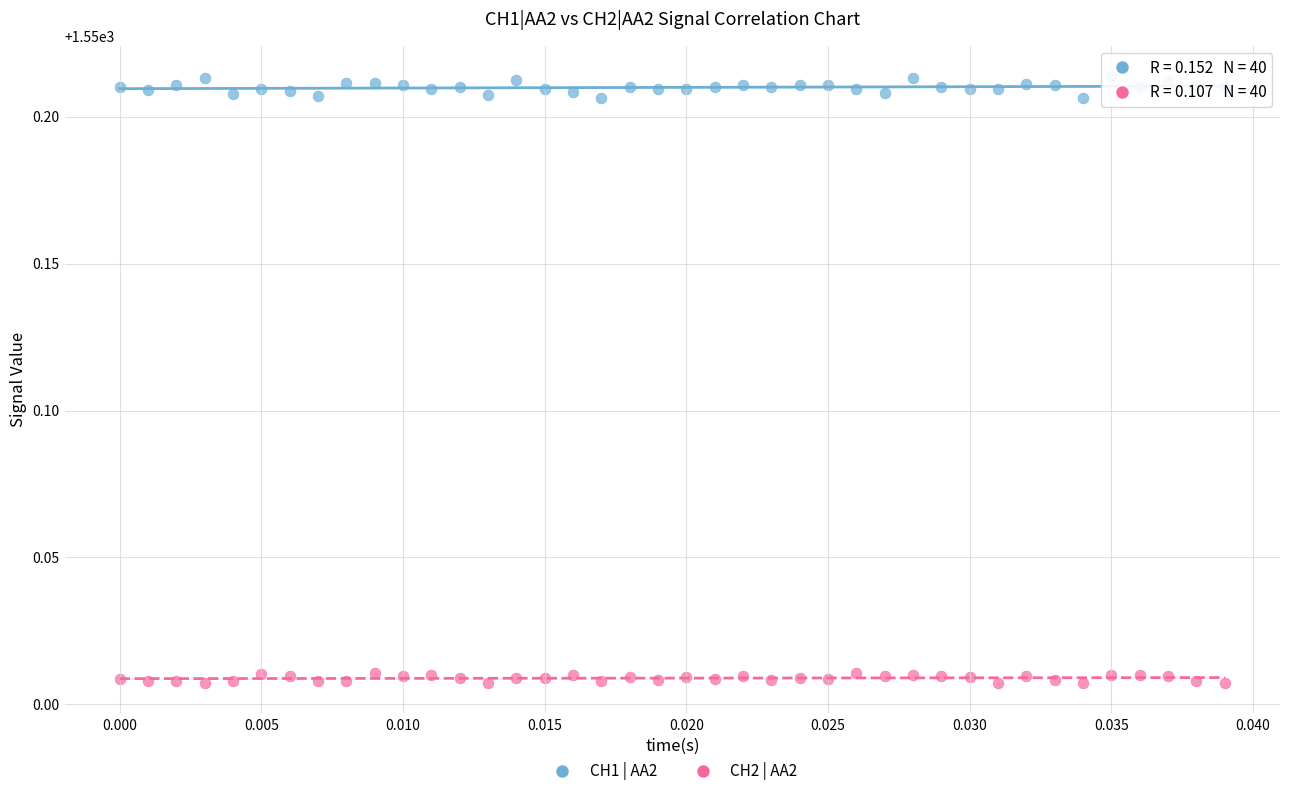

What are all the series names shown in the legend?

CH1 | AA2, CH2 | AA2